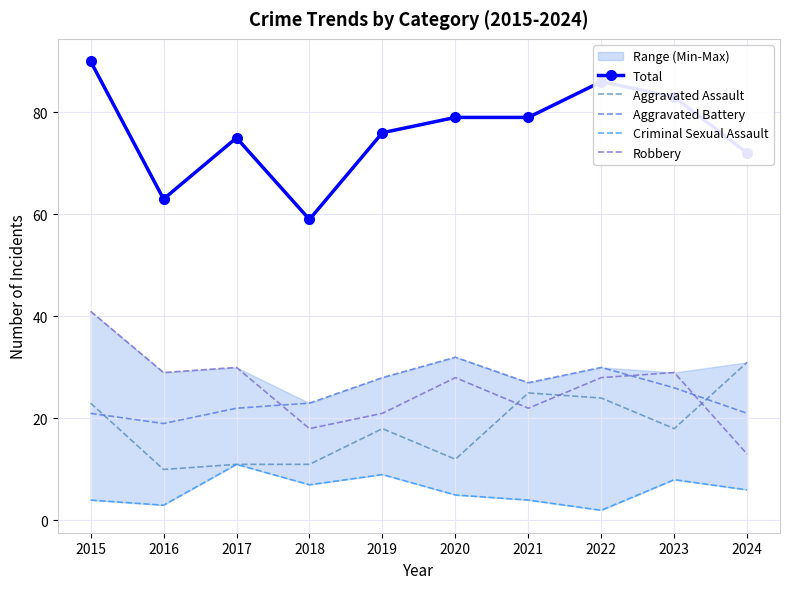

Which series changed the most between 2021 and 2024?

Robbery